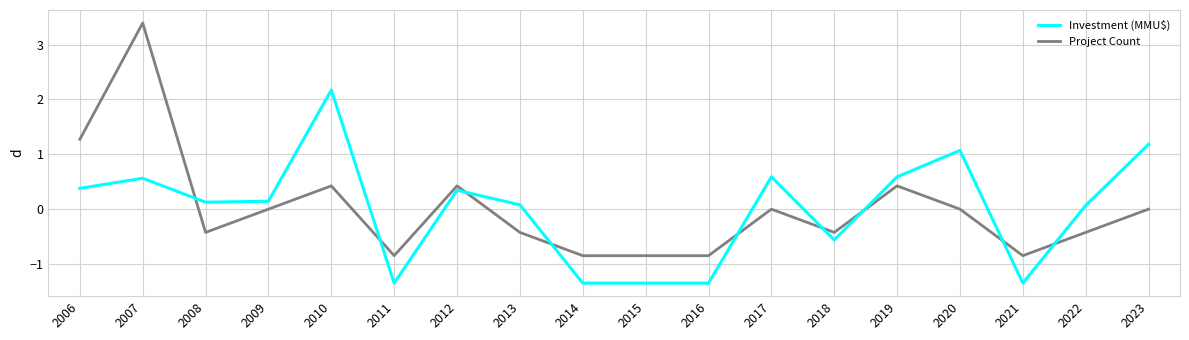

What is the difference between the maximum and minimum values in the Project Count series?

4.2